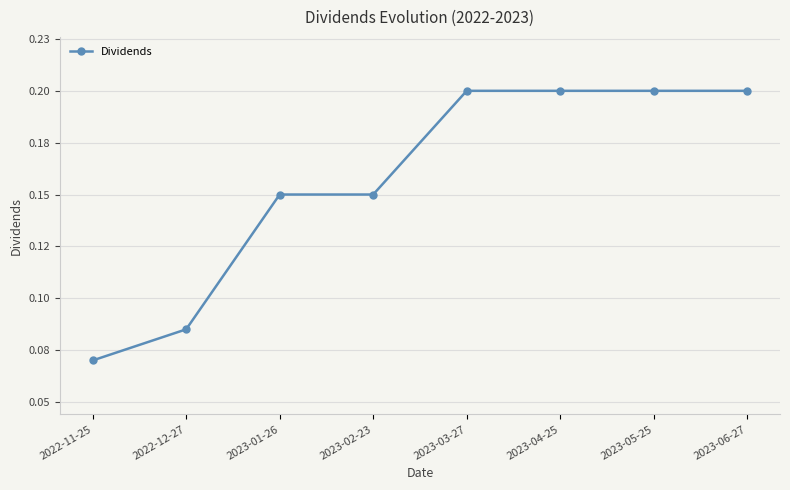

What is the maximum value shown in the chart?

0.2